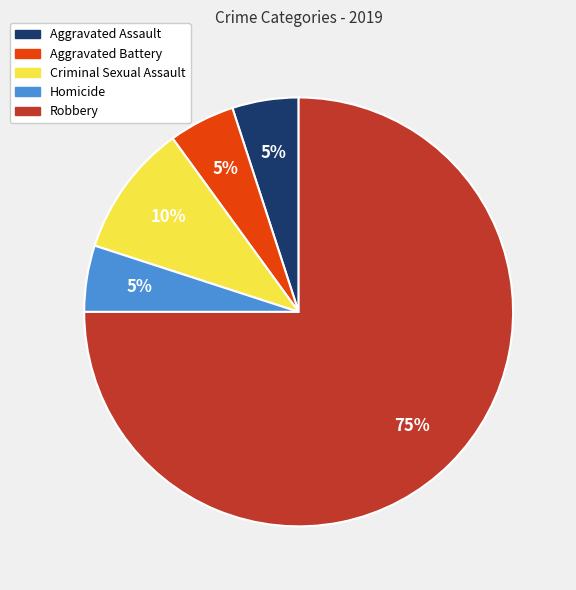

Which category accounts for the majority?

Robbery